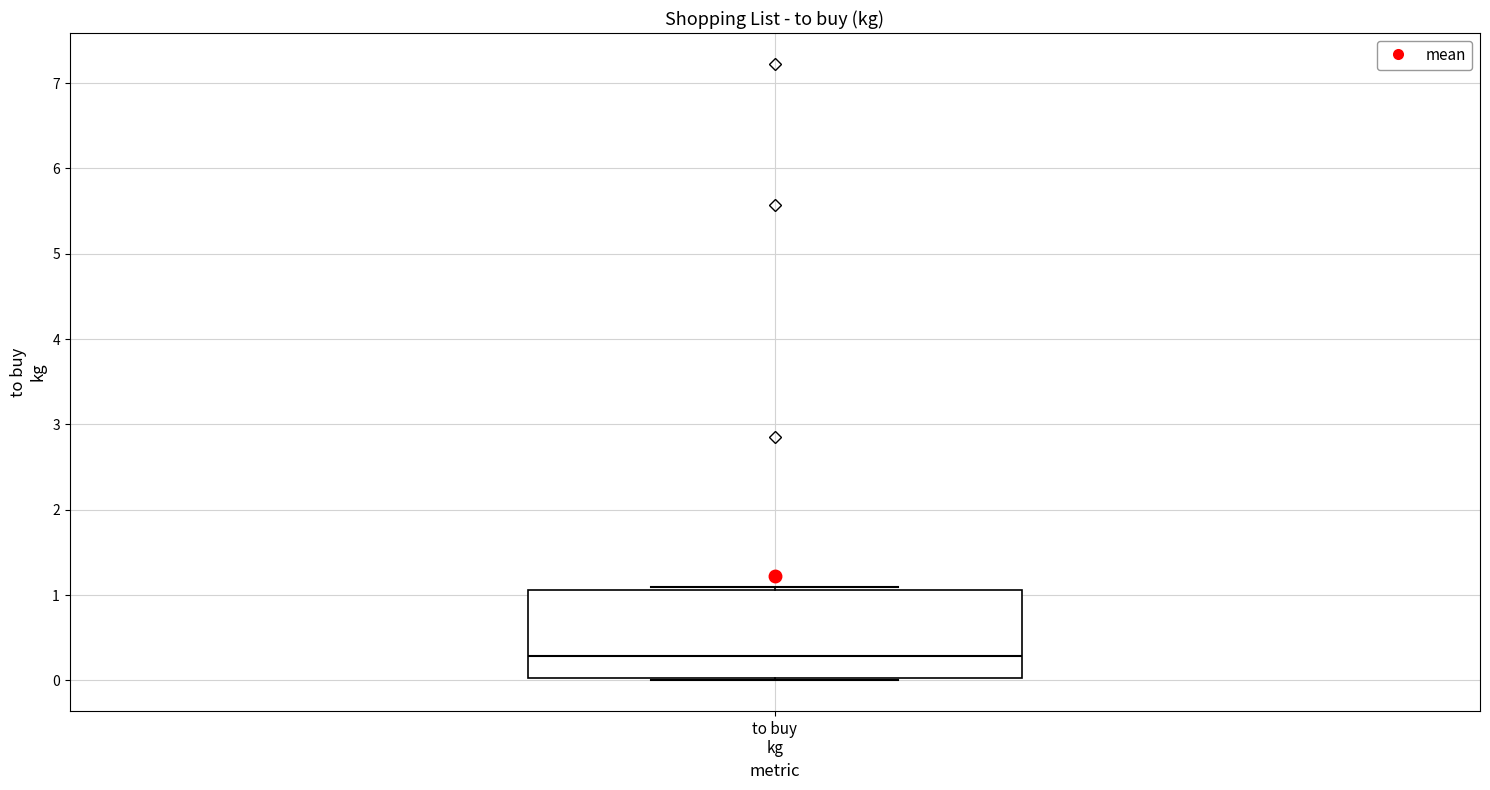

Read this box plot against the y-axis: the position of the median line, the range covered by the box, and the ends of both whiskers. The values are not printed on the chart, so give them approximately, as read against the axis.

median 0.3, box 0.0 to 1.1, whiskers 0.0 to 1.1 (just above the box's upper edge)